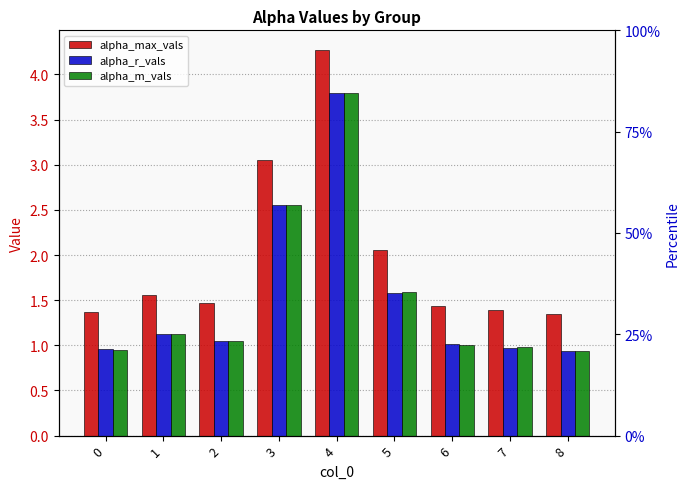

Reading right to left, list all the values displayed in this chart.

alpha_max_vals: 1.3	1.4	1.4	2.1	4.3	3.1	1.5	1.6	1.4
alpha_r_vals: 0.9	1.0	1.0	1.6	3.8	2.6	1.0	1.1	1.0
alpha_m_vals: 0.9	1.0	1.0	1.6	3.8	2.6	1.1	1.1	0.9